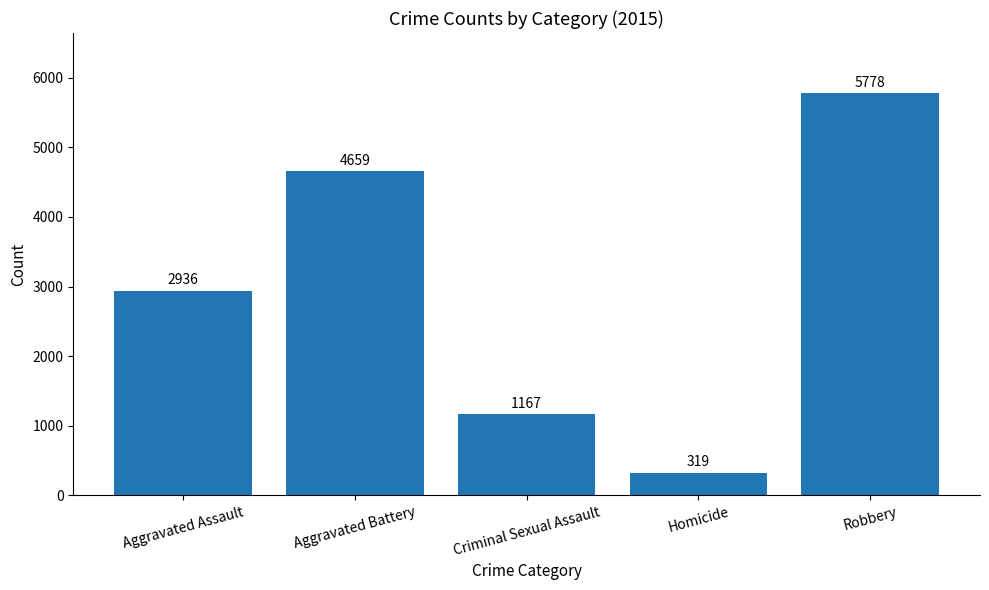

How many data points are less than 2936?

2